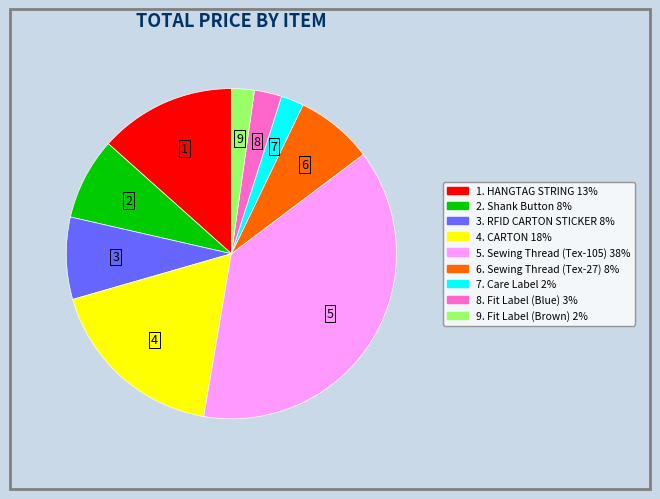

Does any single category account for the majority?

No